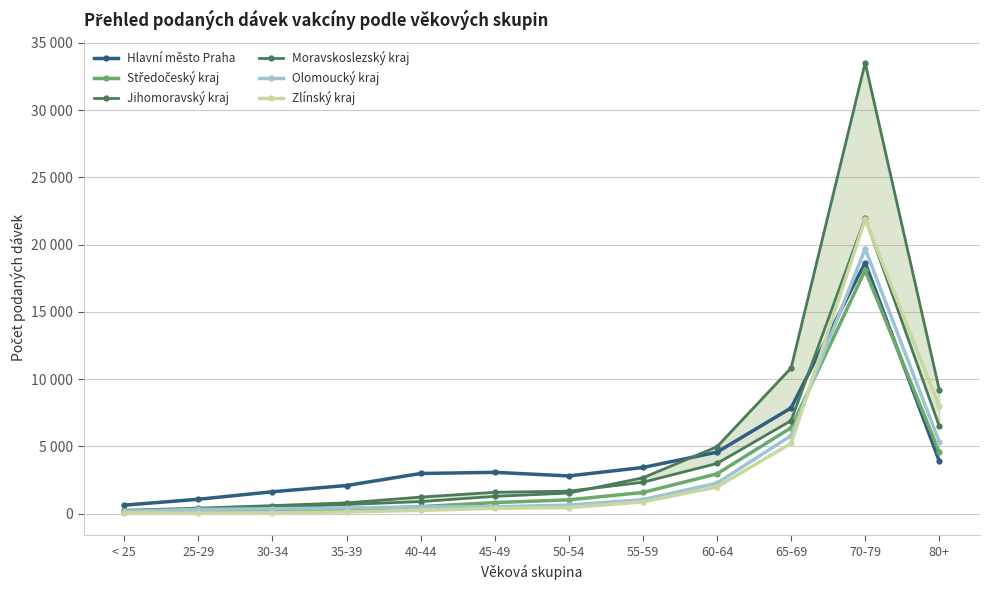

What is the difference between the maximum and minimum values in the Zlínský kraj series?

21837